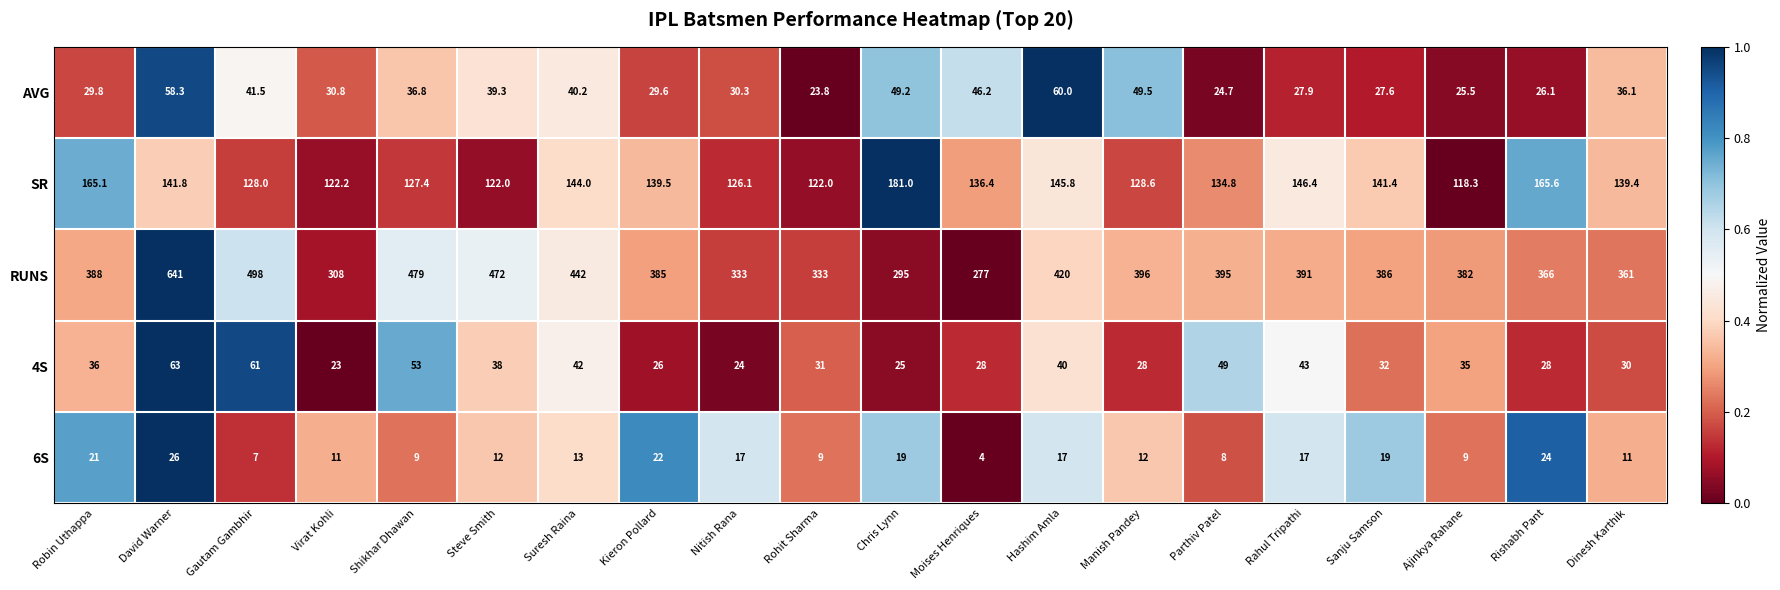

Rank the series at Ajinkya Rahane from lowest to highest value.

6S, AVG, 4S, SR, RUNS